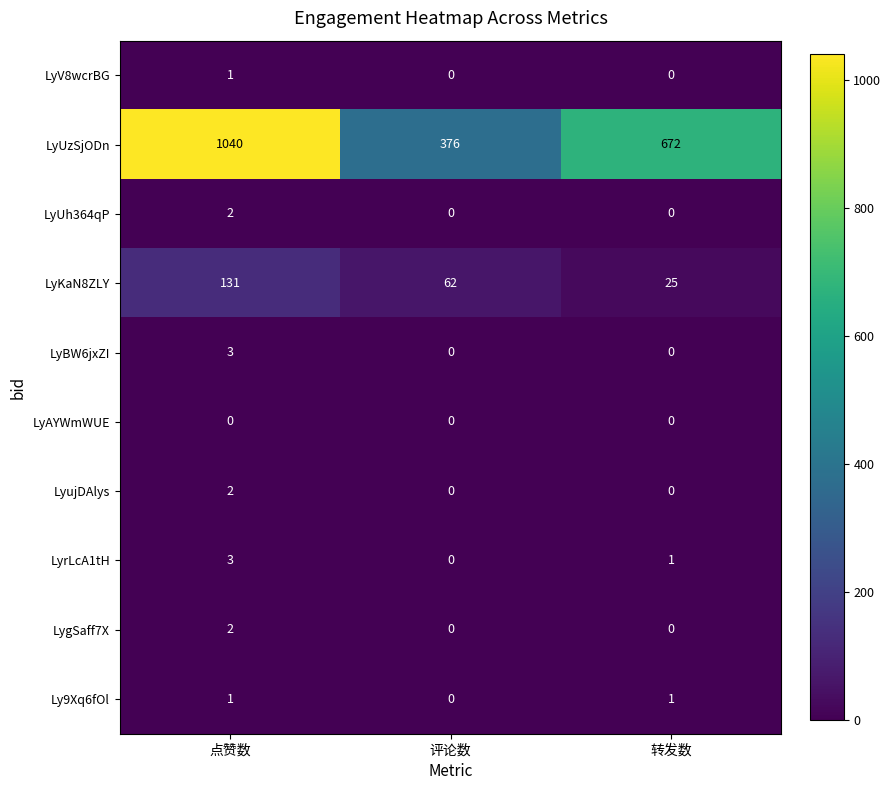

Reading right to left, transcribe all the data shown in this chart.

LyV8wcrBG: 转发数=0	评论数=0	点赞数=1
LyUzSjODn: 转发数=672	评论数=376	点赞数=1040
LyUh364qP: 转发数=0	评论数=0	点赞数=2
LyKaN8ZLY: 转发数=25	评论数=62	点赞数=131
LyBW6jxZI: 转发数=0	评论数=0	点赞数=3
LyAYWmWUE: 转发数=0	评论数=0	点赞数=0
LyujDAlys: 转发数=0	评论数=0	点赞数=2
LyrLcA1tH: 转发数=1	评论数=0	点赞数=3
LygSaff7X: 转发数=0	评论数=0	点赞数=2
Ly9Xq6fOl: 转发数=1	评论数=0	点赞数=1